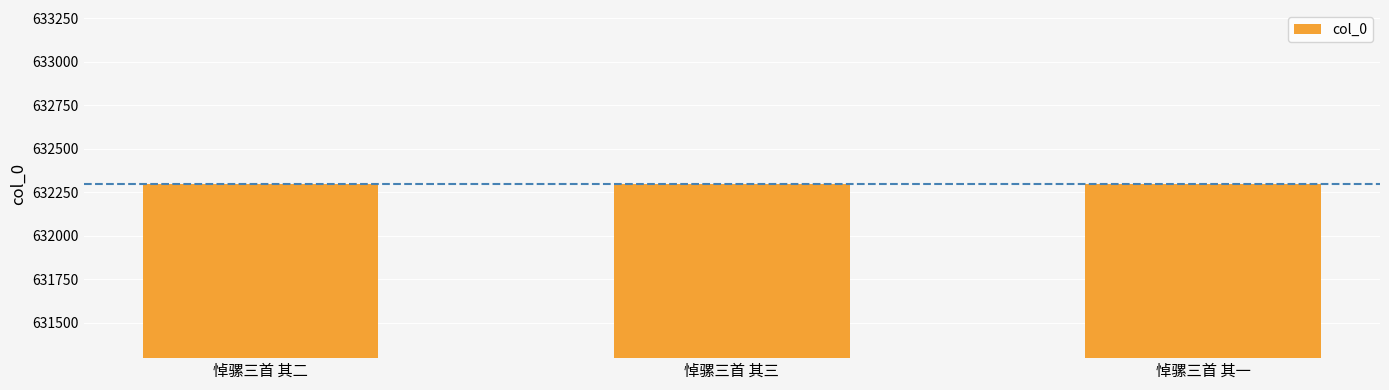

What is the difference between the maximum and second lowest values?

1